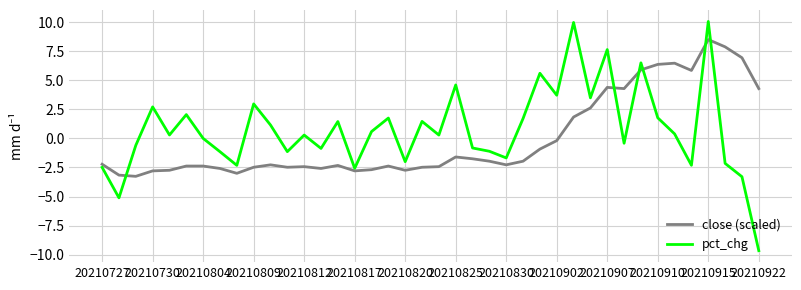

List the series in order of their overall mean, highest first.

pct_chg, close (scaled)